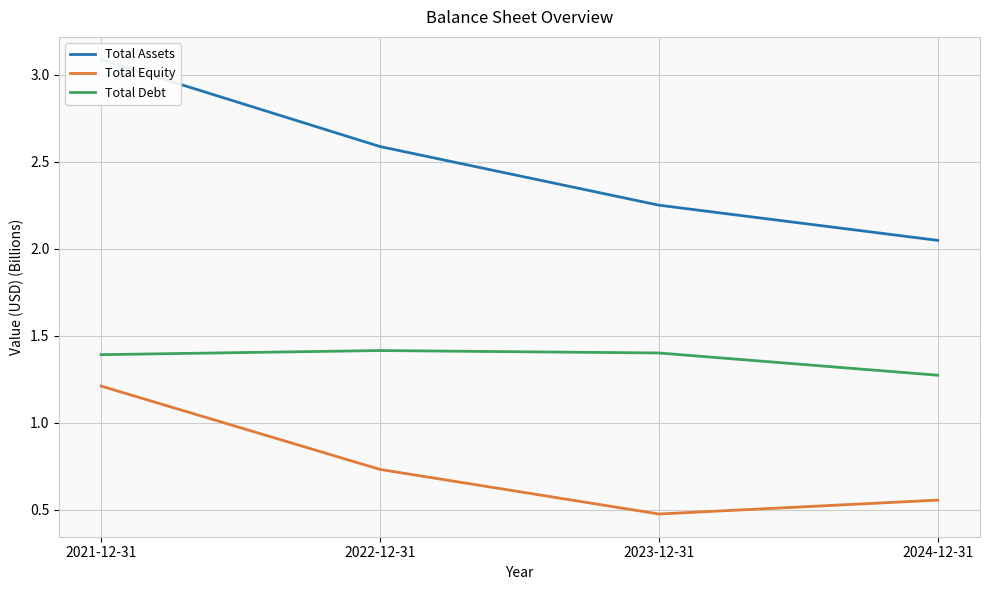

True or false: Total Debt and Total Equity cross at least once.

False